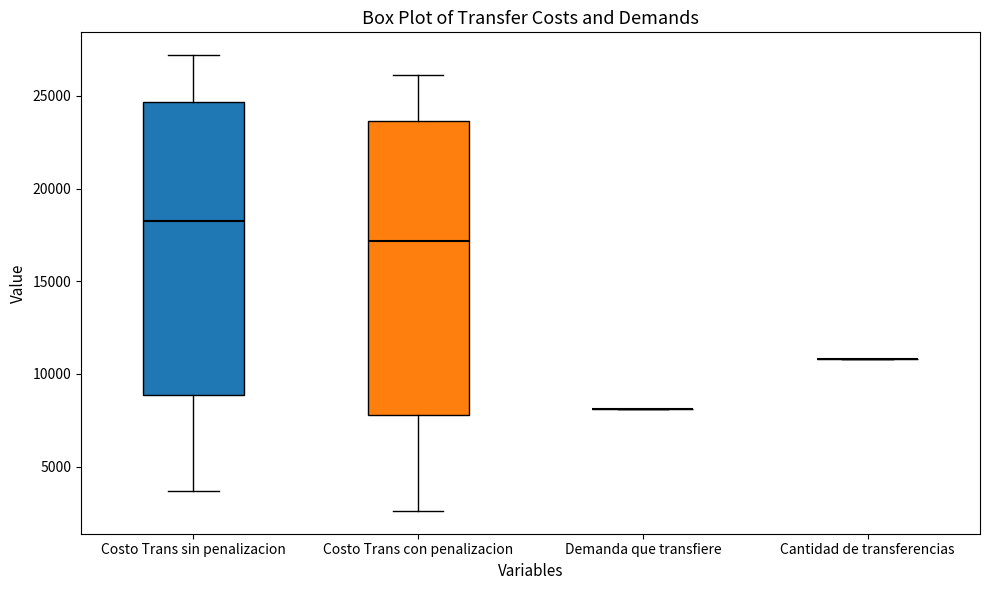

Reading left to right, transcribe this box plot: for each box, give where its median line is, the range the box spans, and where its two whiskers end, as read against the y-axis. The values are not printed on the chart, so give them approximately, as read against the axis.

Costo Trans sin penalizacion: median 18000, box 9000 to 24500, whiskers 3500 to 27000
Costo Trans con penalizacion: median 17000, box 8000 to 23500, whiskers 2500 to 26000
Demanda que transfiere: box collapsed to a line at 8000, whiskers 8000 to 8000
Cantidad de transferencias: box collapsed to a line at 11000, whiskers 11000 to 11000